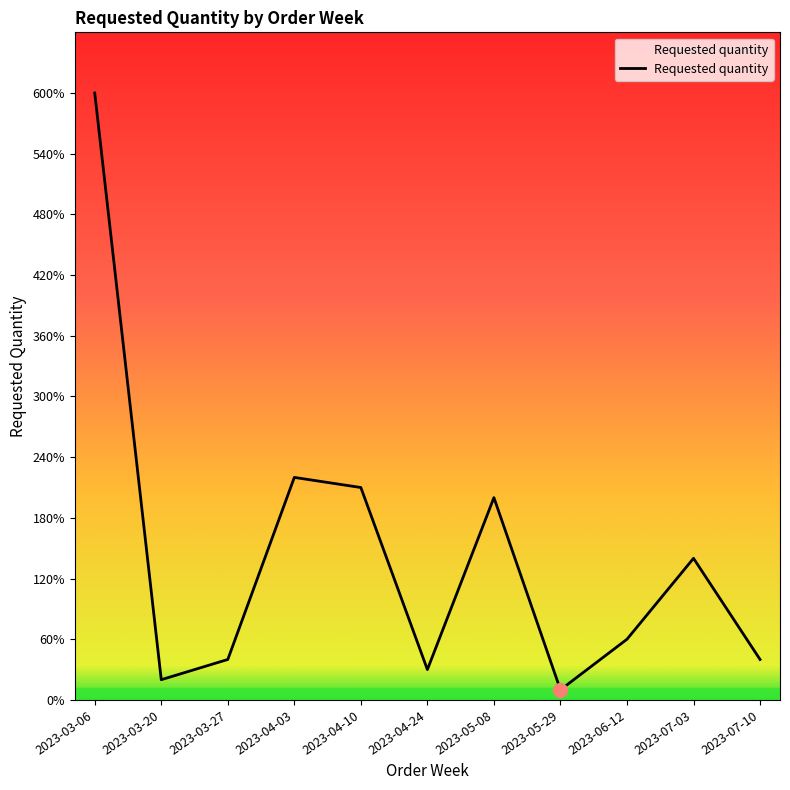

Reading left to right, list all the values displayed in this chart.

2023-03-06=600	2023-03-20=20	2023-03-27=40	2023-04-03=220	2023-04-10=210	2023-04-24=30	2023-05-08=200	2023-05-29=10	2023-06-12=60	2023-07-03=140	2023-07-10=40